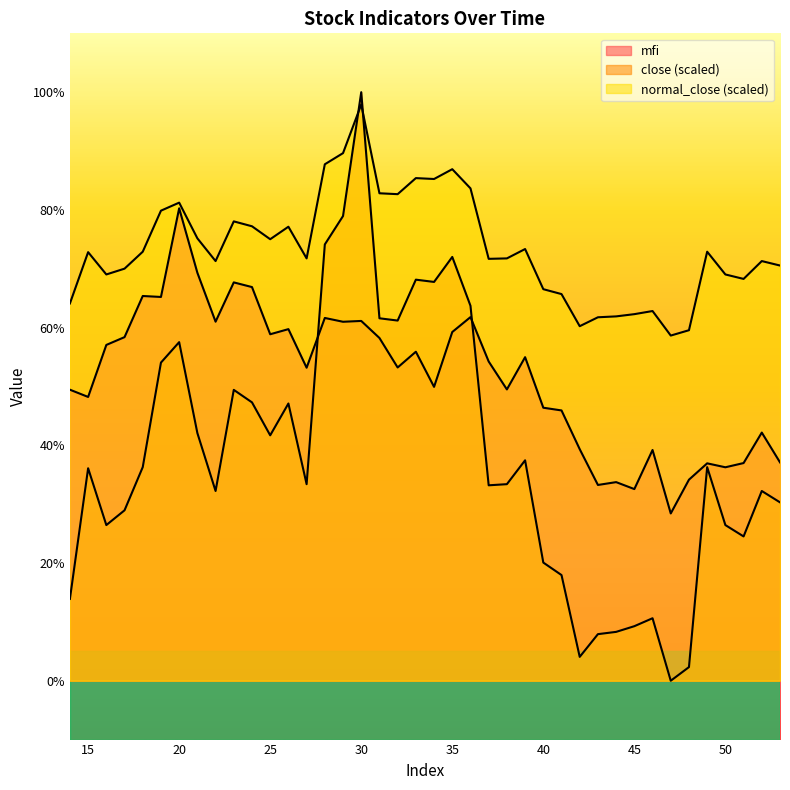

How many lines are shown in the chart?

3